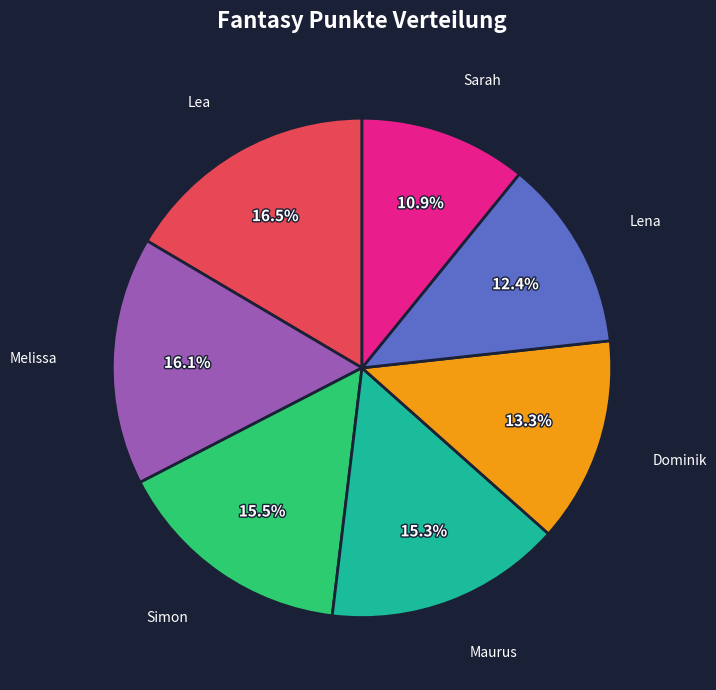

Count the number of slices in the pie.

7